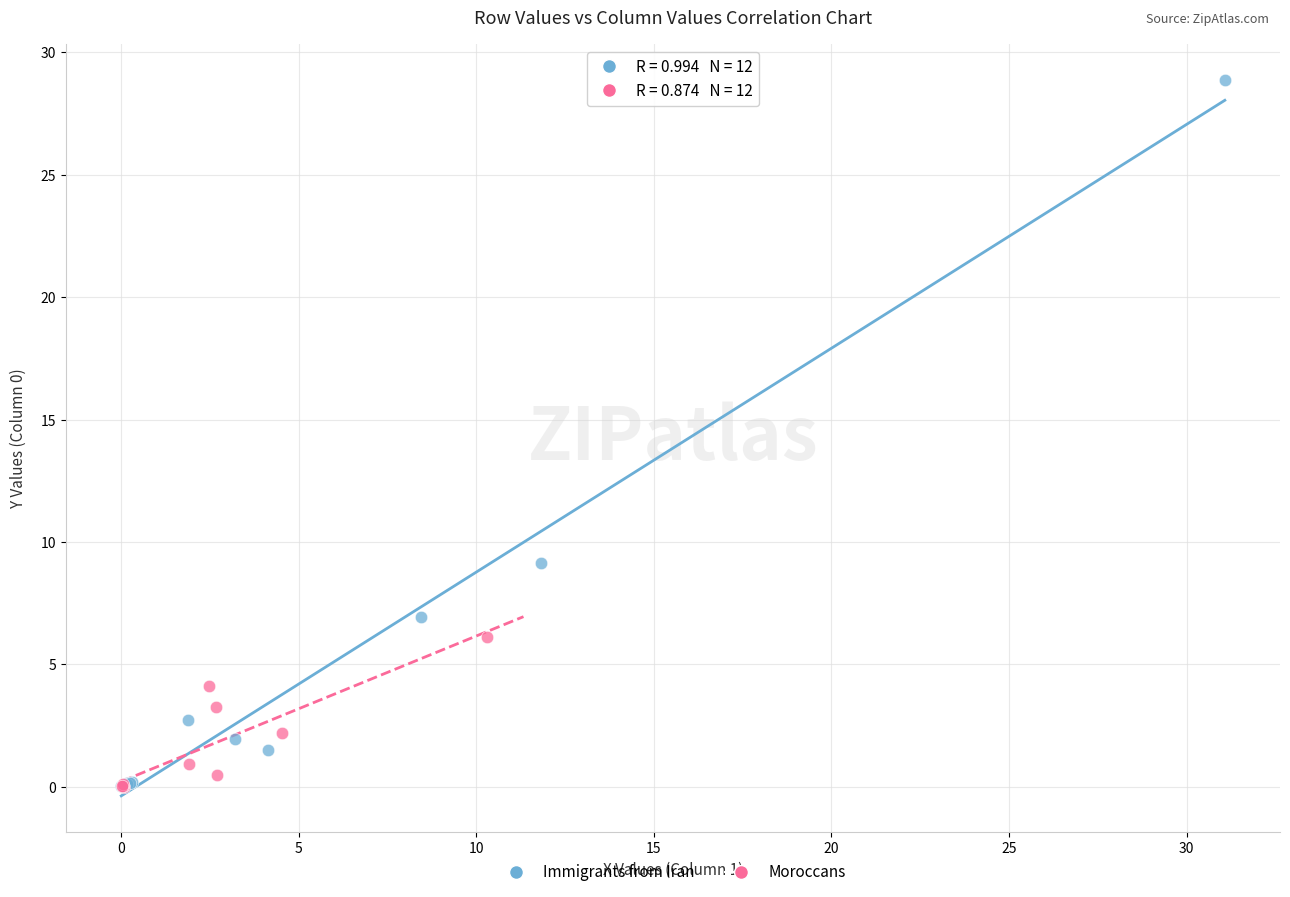

Which series contains the highest Y value?

Immigrants from Iran